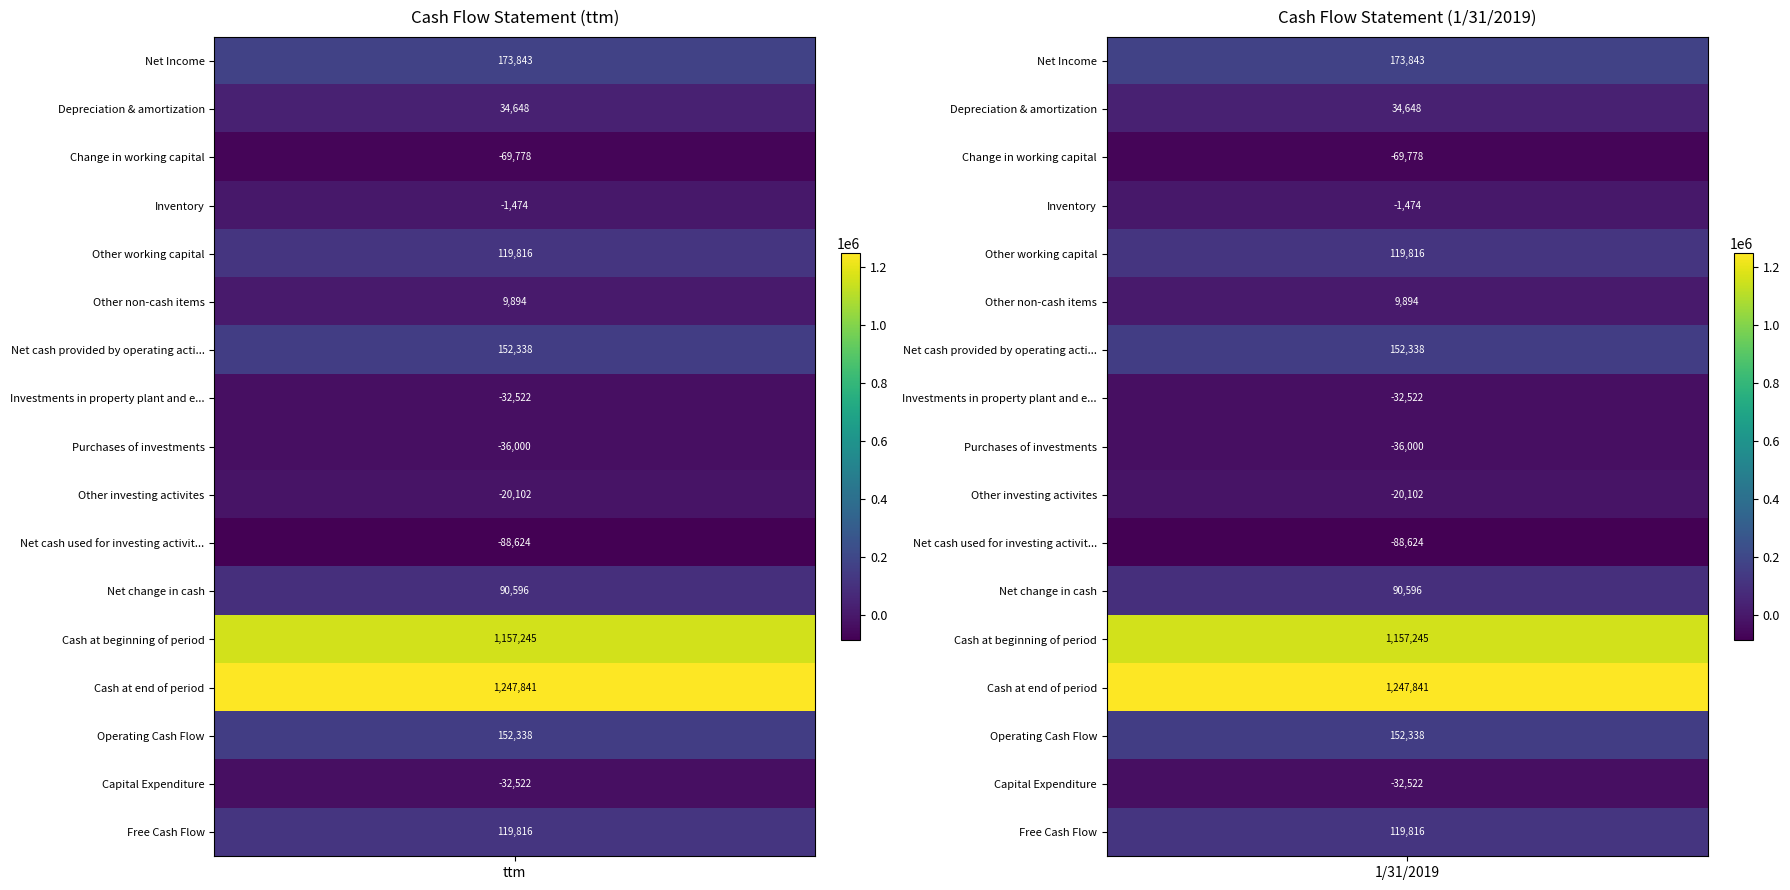

Which series has the widest spread of values?

Net Income